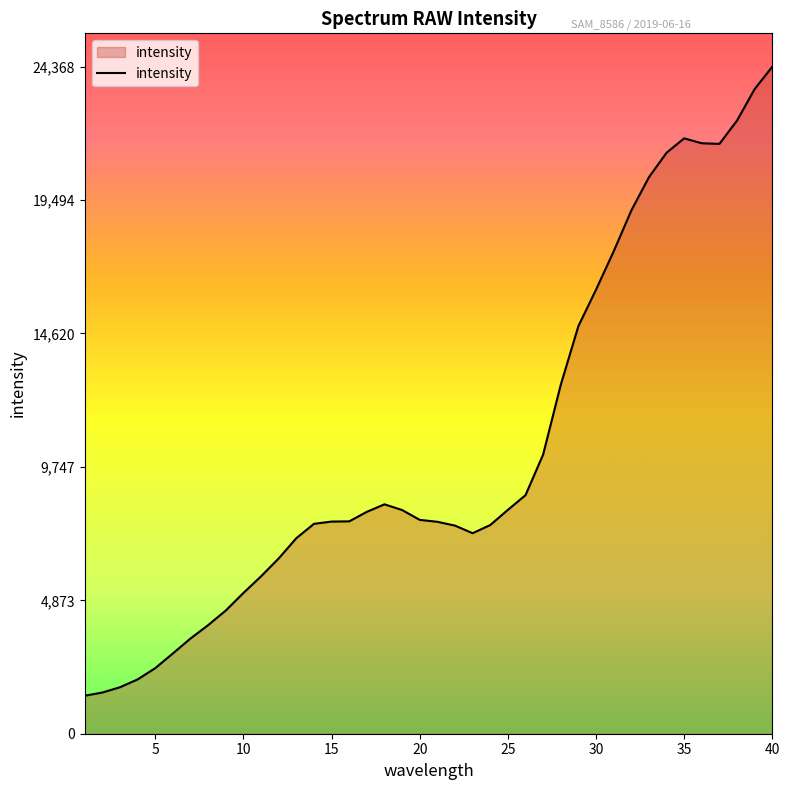

What is the greatest value displayed?

24368